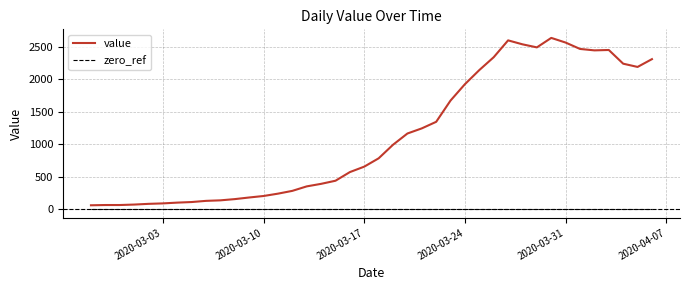

True or false: zero_ref and value intersect in this chart.

False